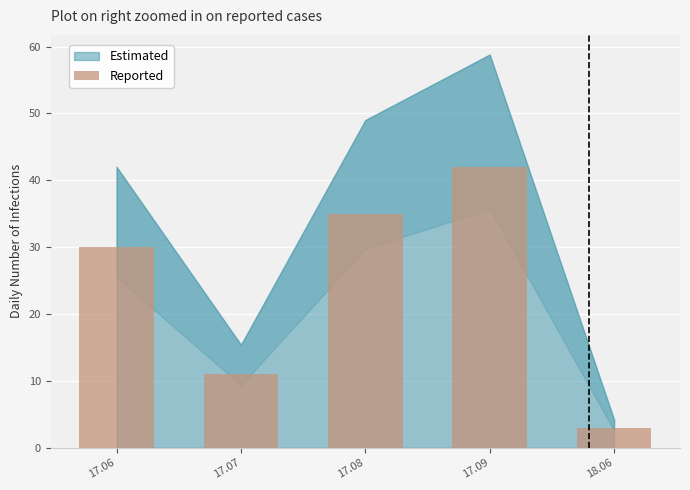

What is the maximum value shown in the chart?

42